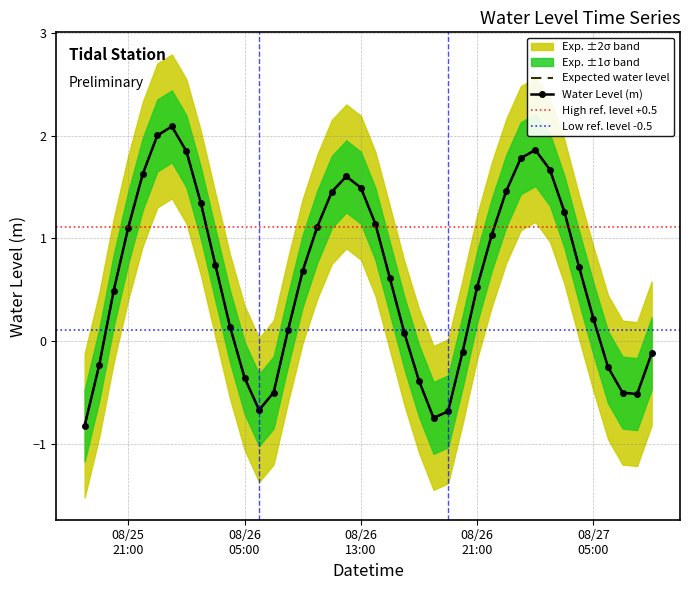

Which has a higher value, 2024-08-26 20:00:00 or 2024-08-25 20:00:00?

2024-08-25 20:00:00